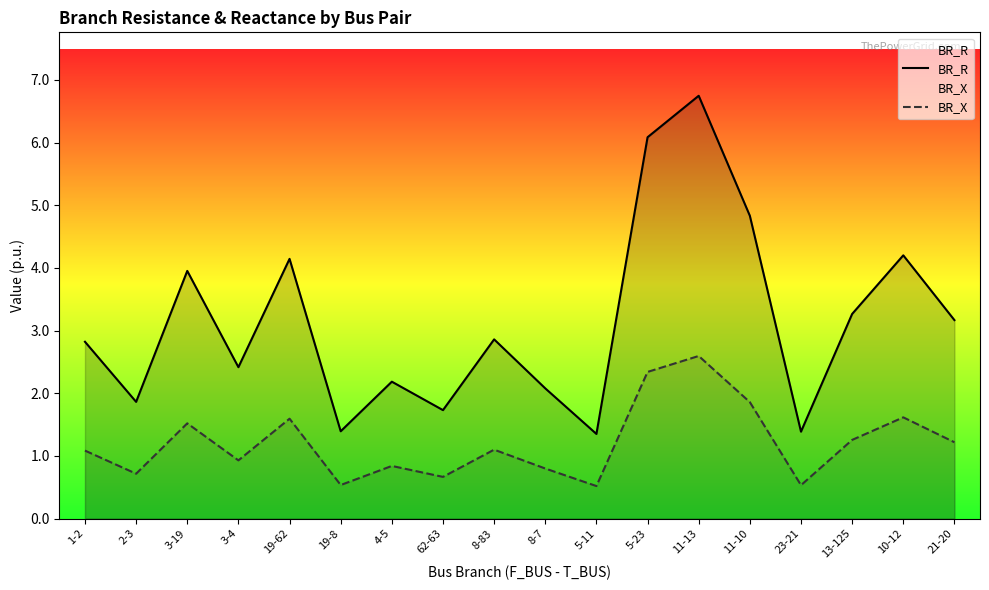

What is the difference between the BR_R values at 2-3 and 19-62?

2.3